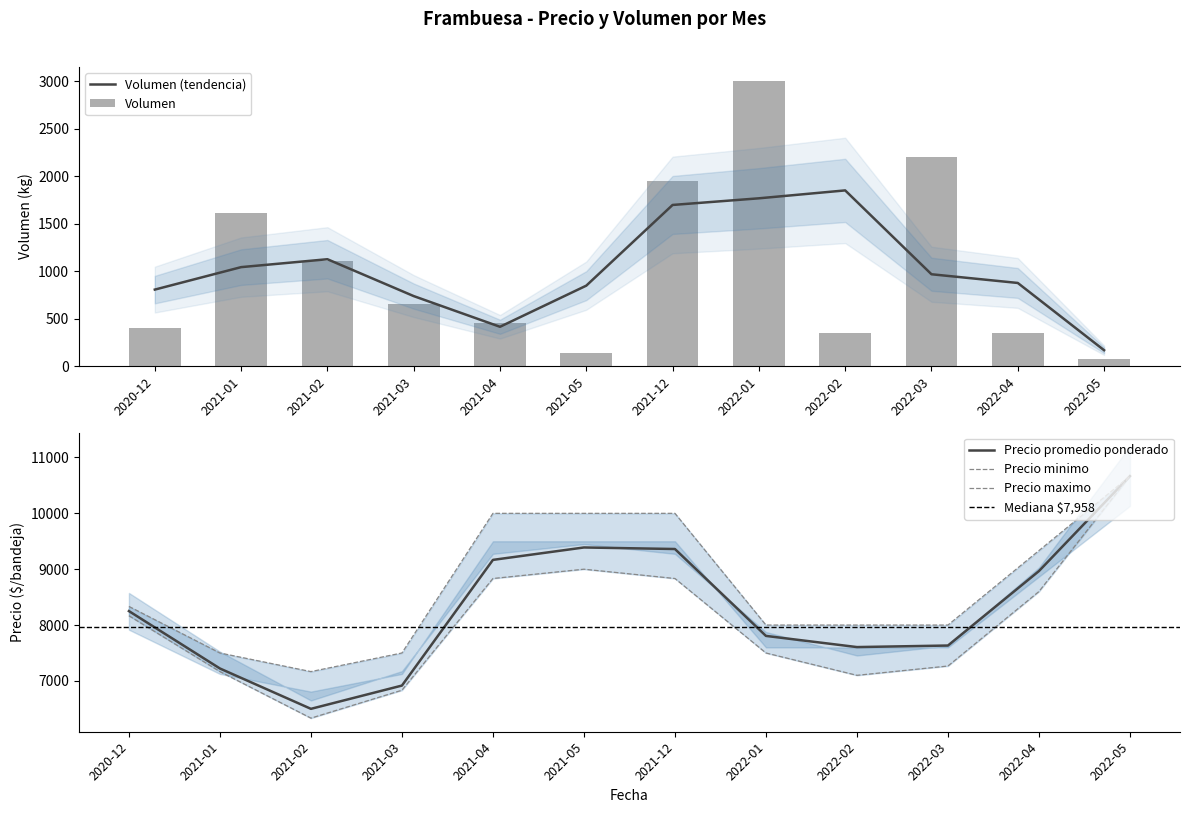

True or false: Precio minimo has a value of 7368 at 2021-05.

False